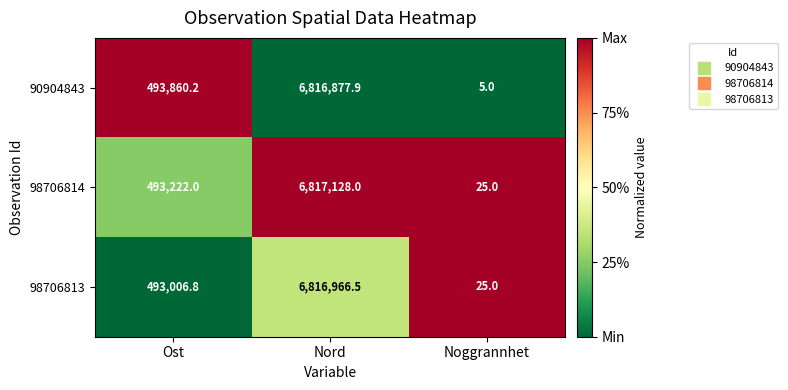

At which category does the chart reach its minimum across all series?

Noggrannhet